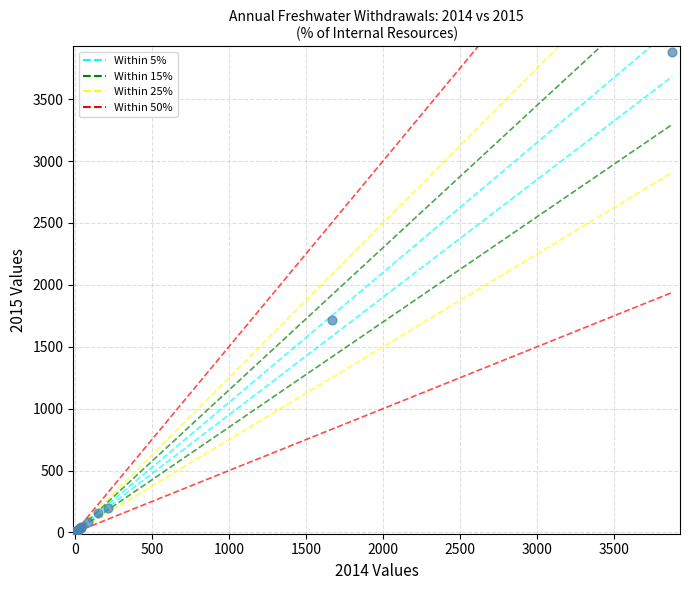

What Y value in the scatter plot is closest to 1938?

1714.7